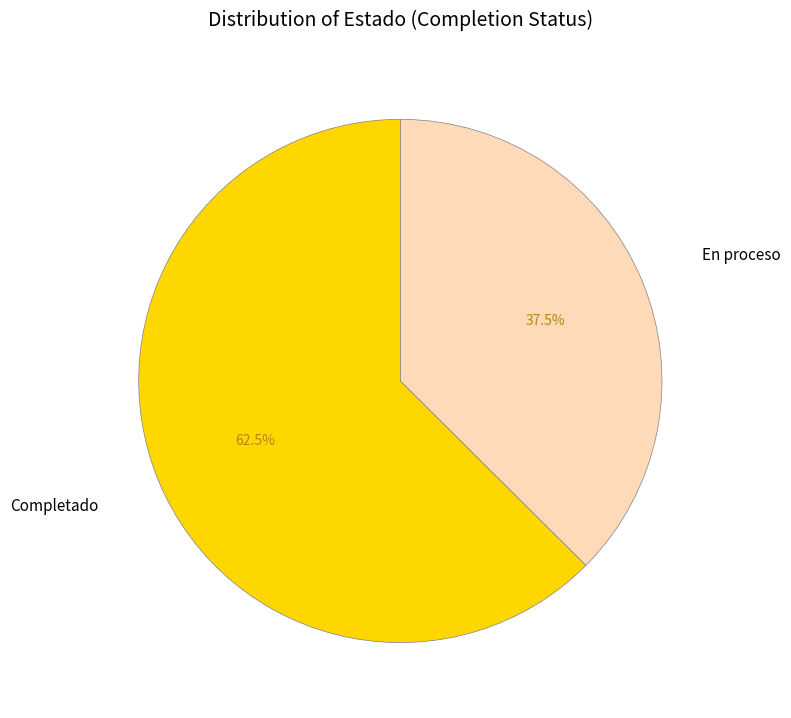

Is there a majority slice in this chart?

Yes